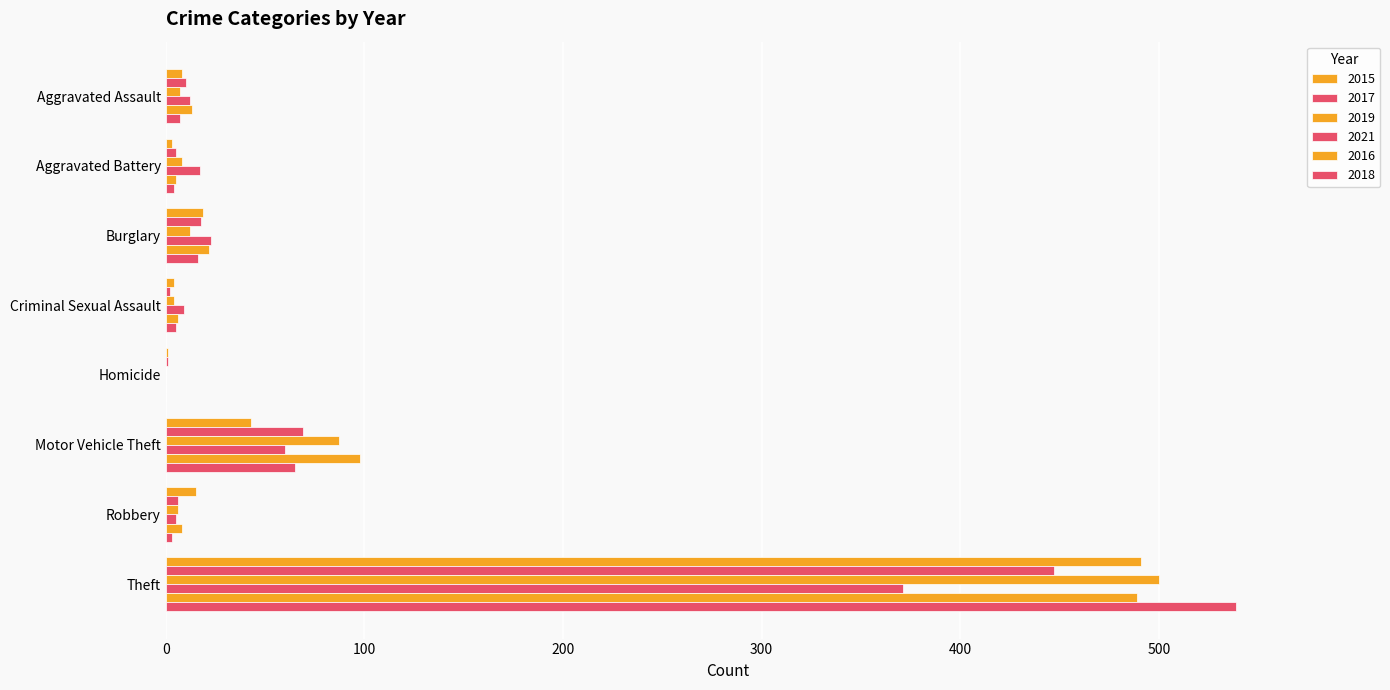

Is the value of 2015 at Aggravated Battery greater than the value of 2018 at Robbery?

No